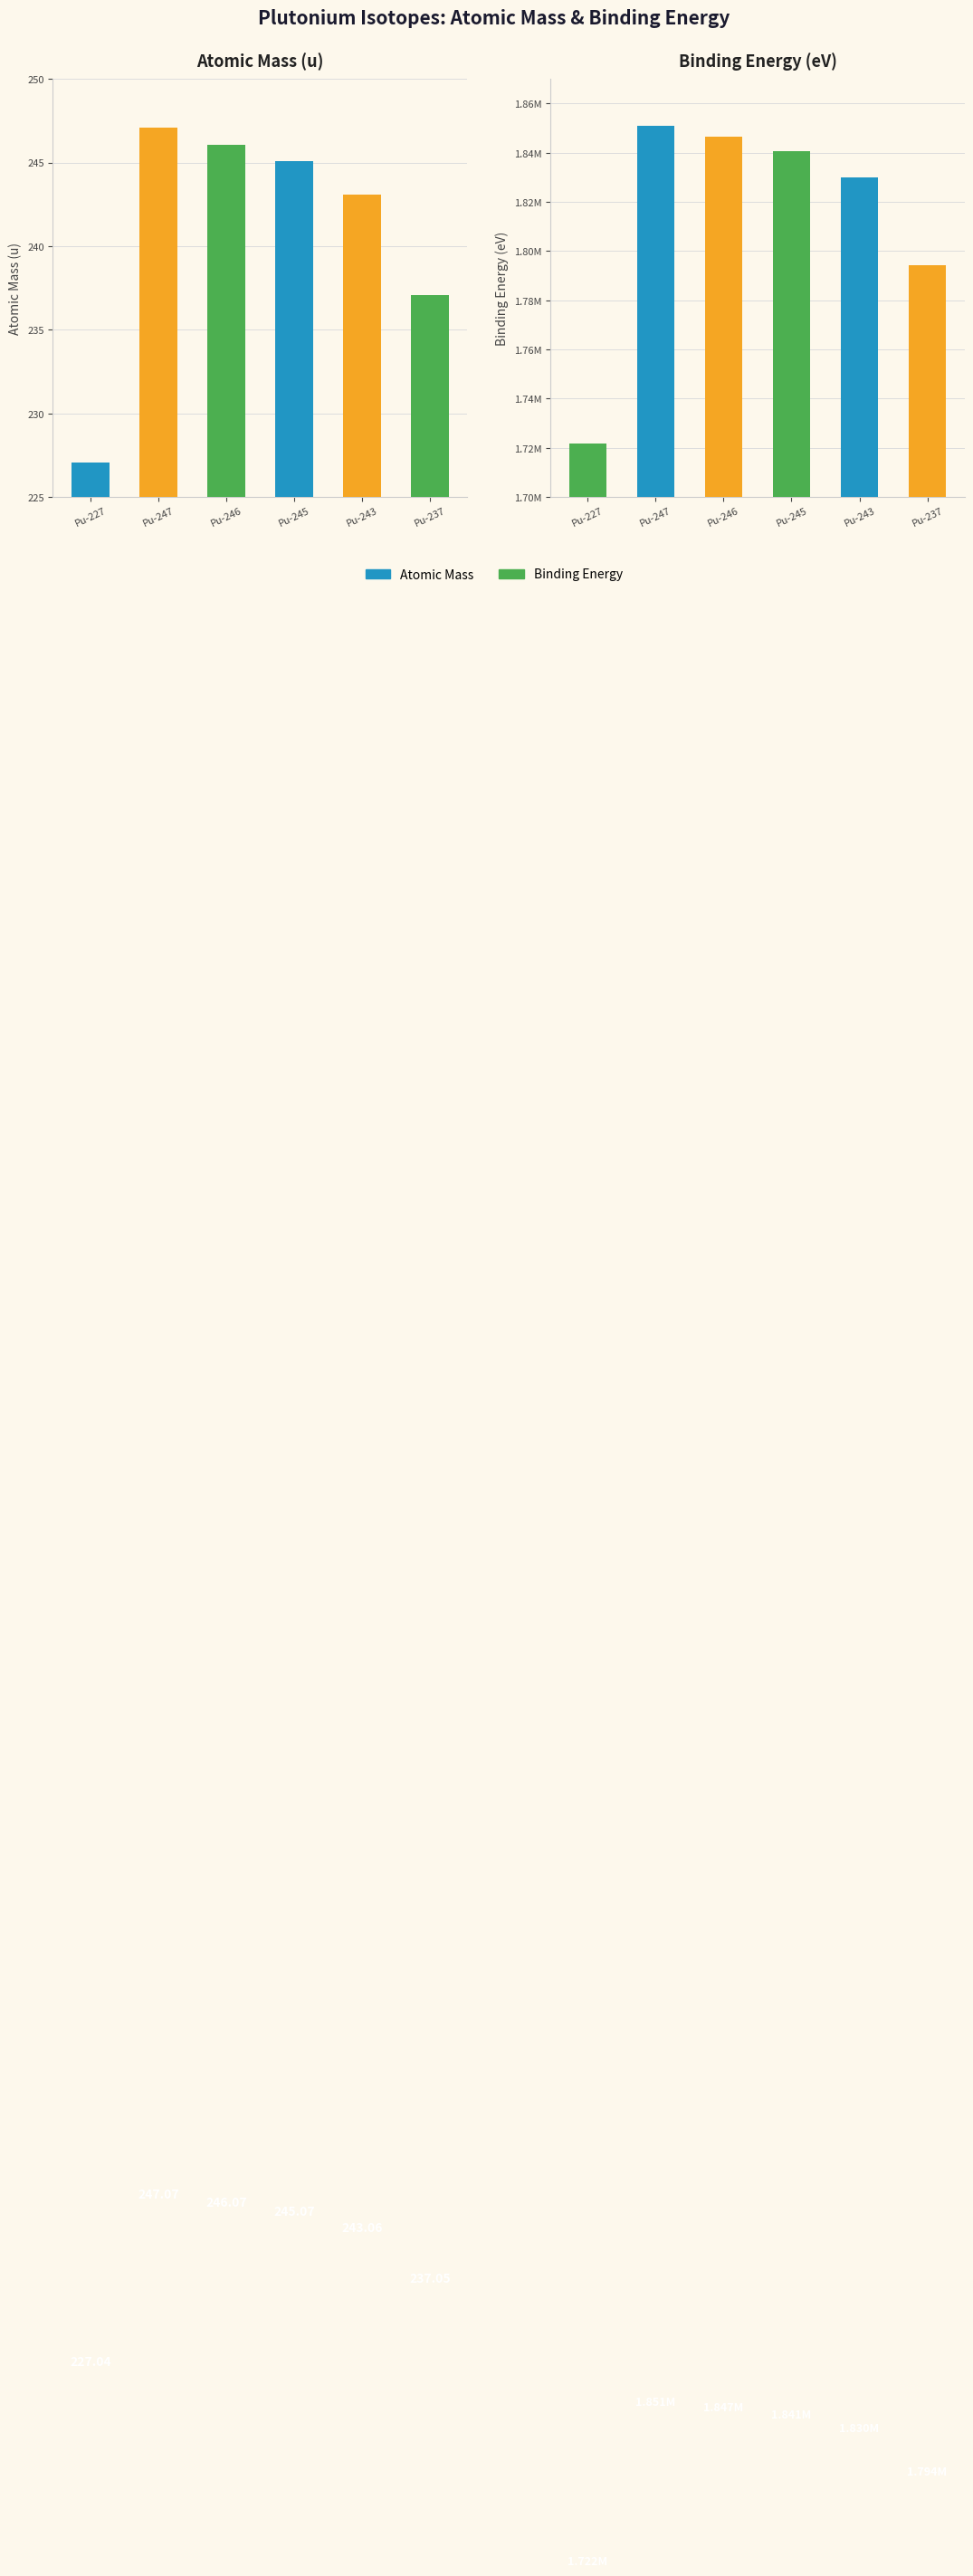

What is the smallest value displayed?

227.0